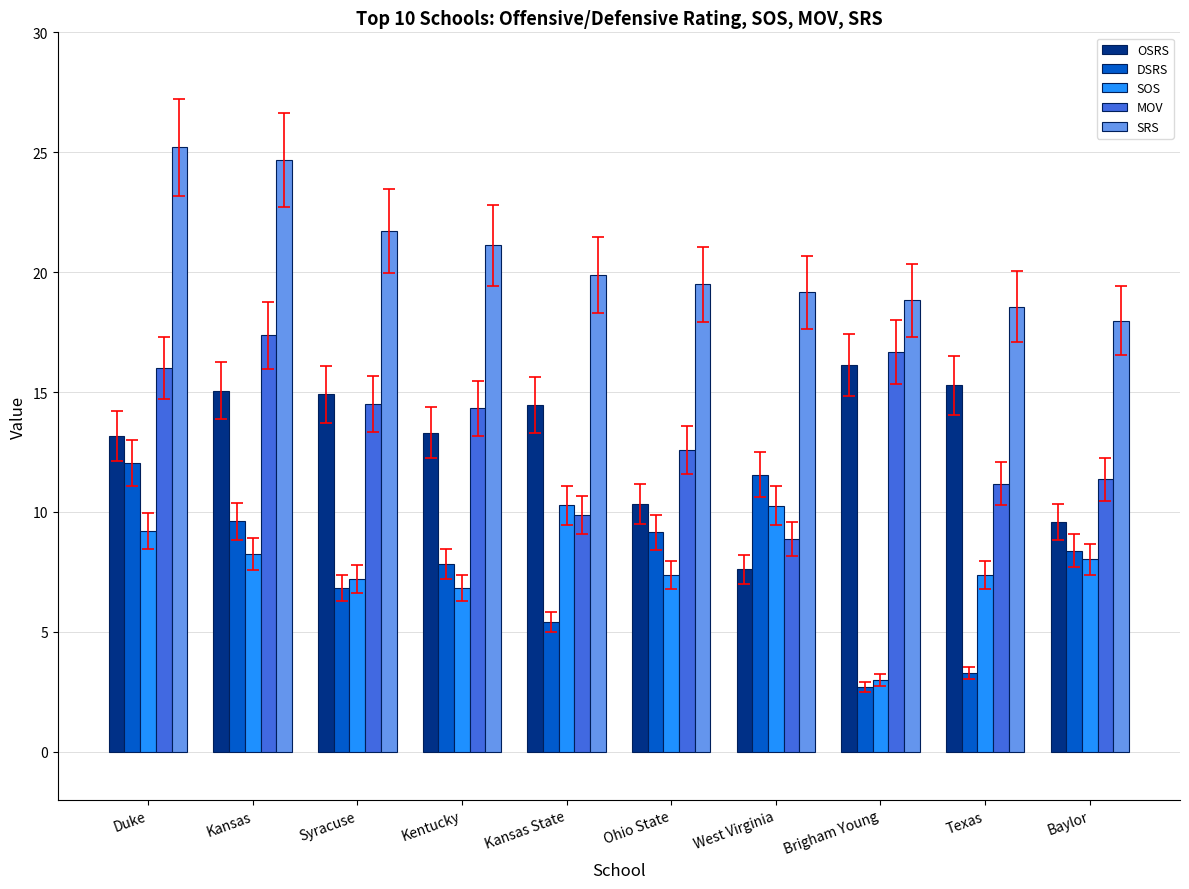

The value of SOS at Ohio State is 2.5. True or false?

False